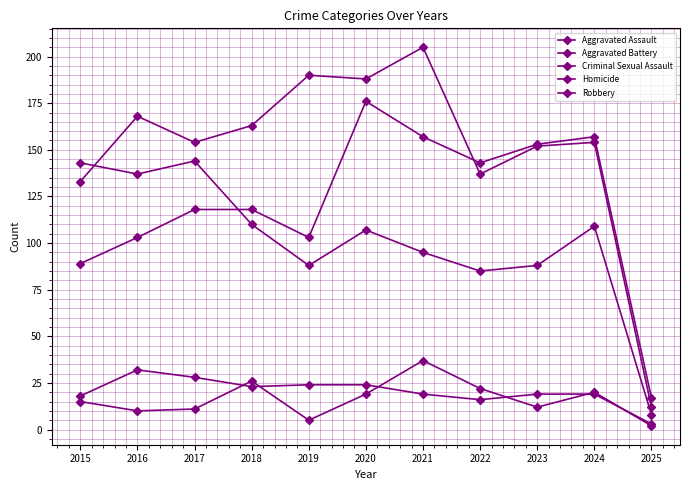

How many times do Aggravated Assault and Robbery cross each other?

1